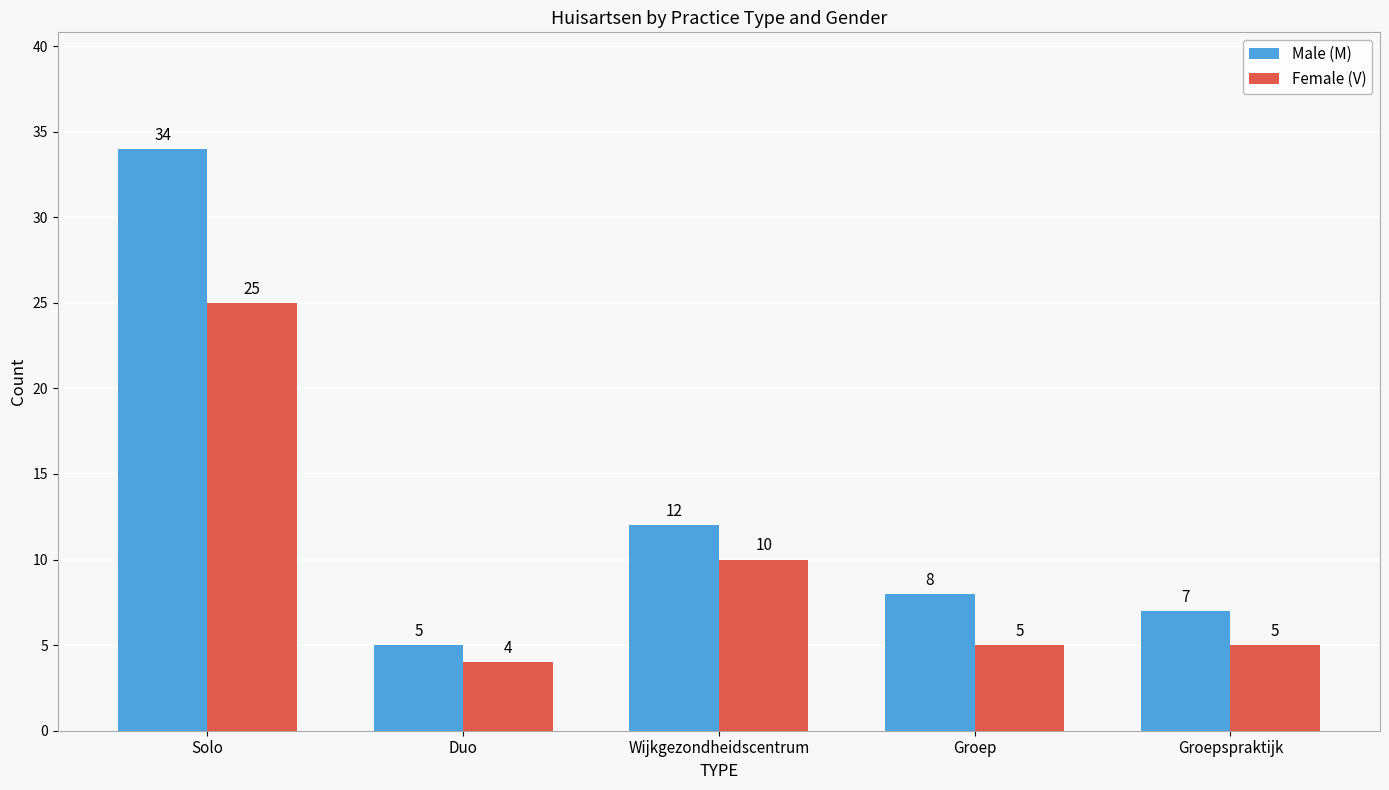

Where does the Female (V) series first go above 5?

Solo